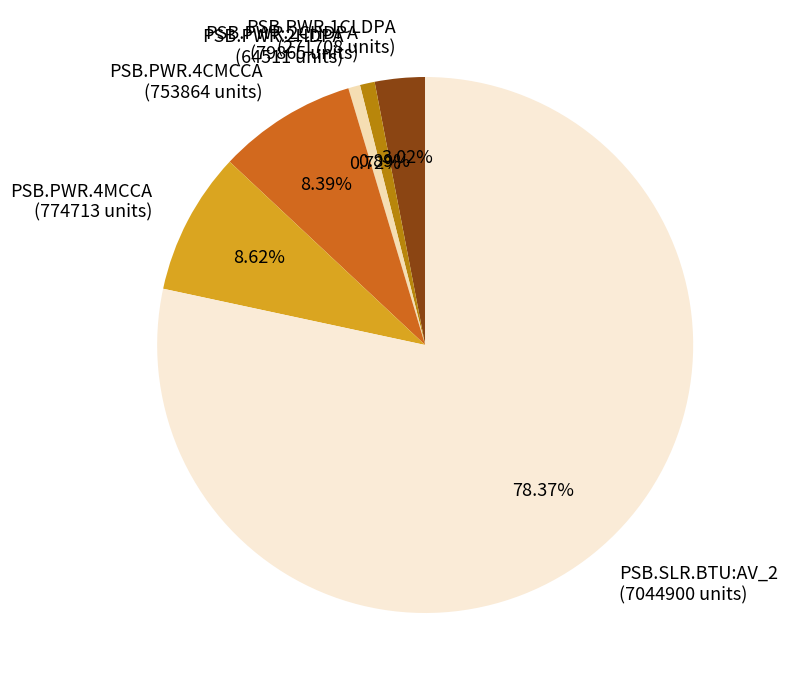

To the nearest percent, what is the average slice percentage?

17%